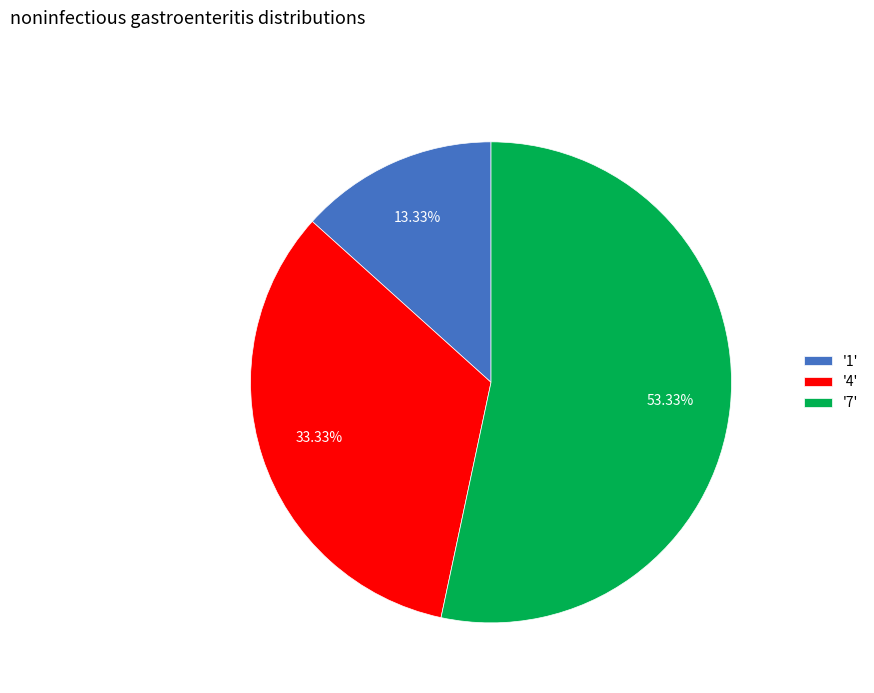

How many slices are in this pie chart?

3